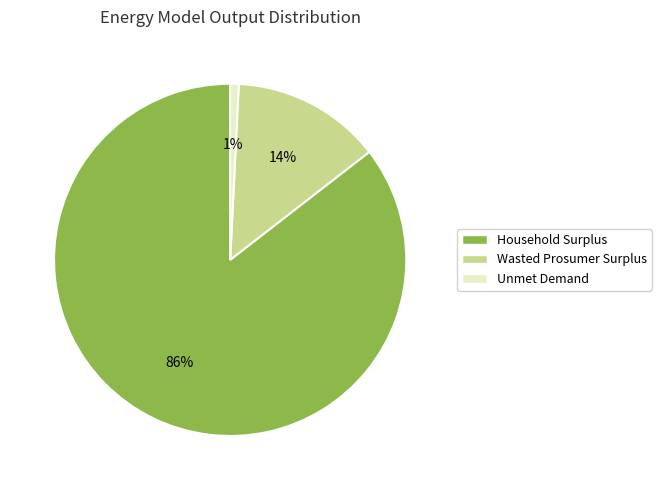

To the nearest percent, what is the average slice percentage?

33%